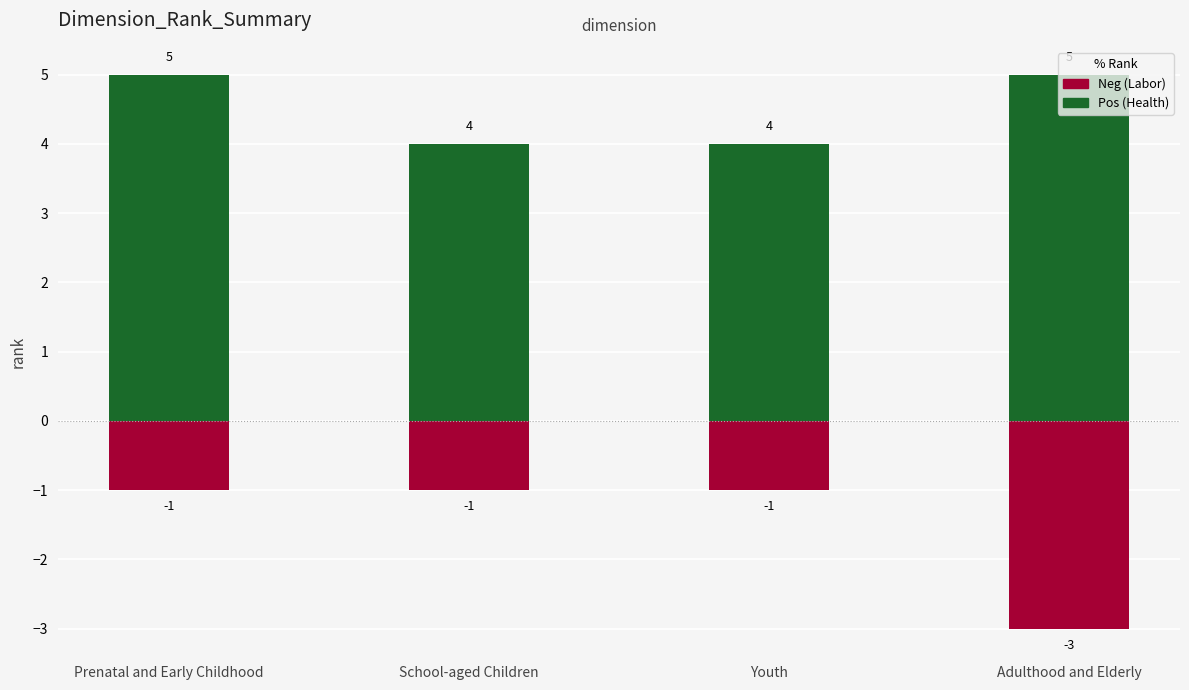

What is the average value of the Health (Pos) series?

4